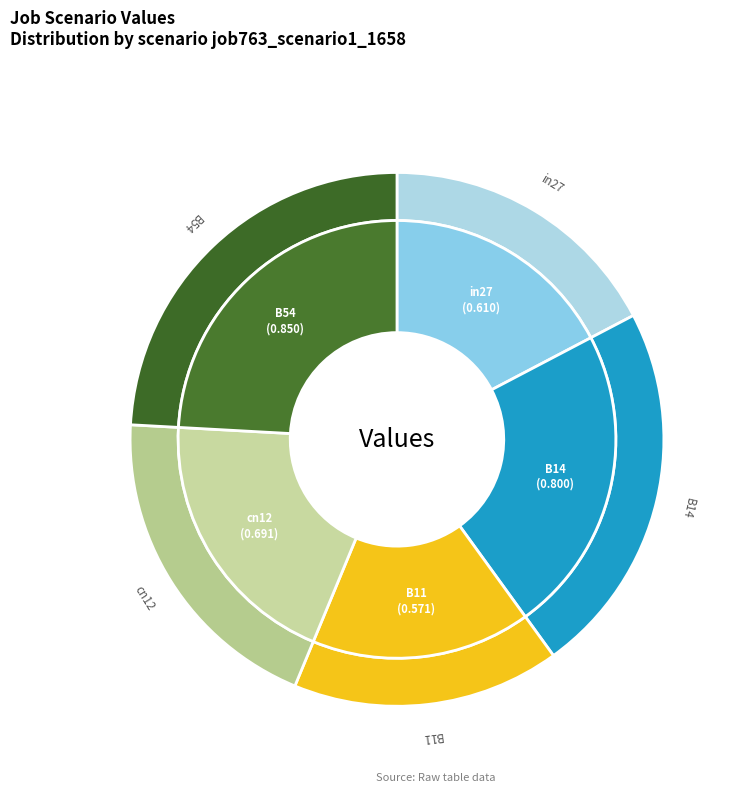

What percentage is the B54 slice, to the nearest percent?

24%